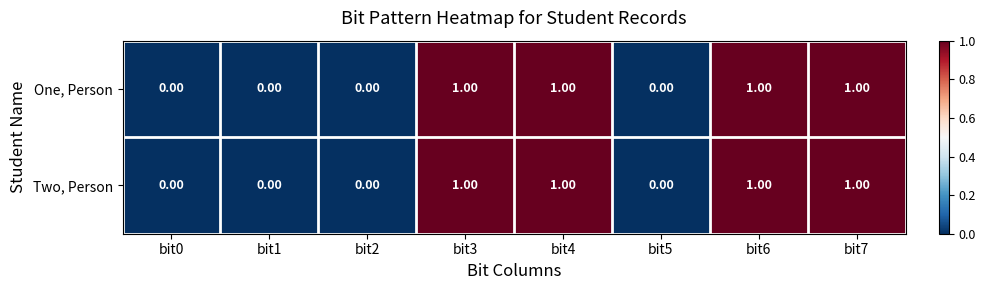

Is the value of Two, Person at bit0 greater than the value of One, Person at bit6?

No